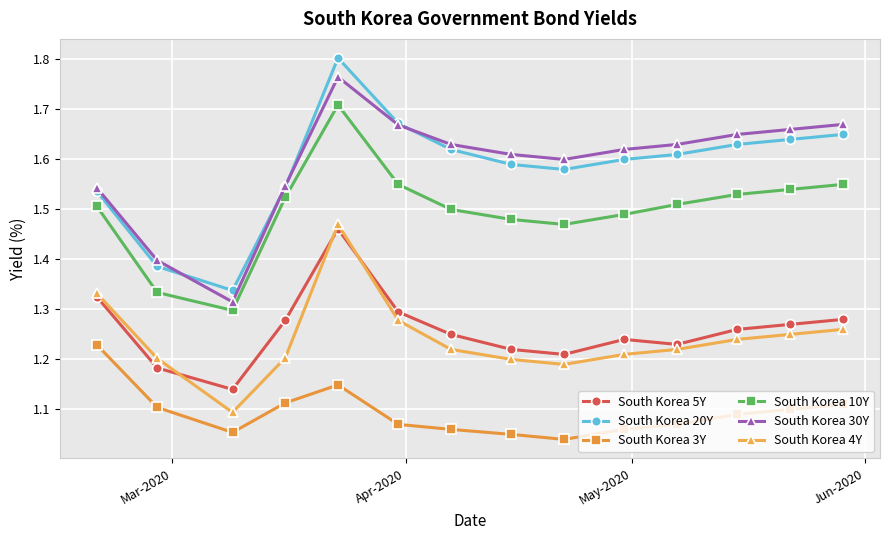

True or false: South Korea 10Y has more than 0 interior local peaks.

True